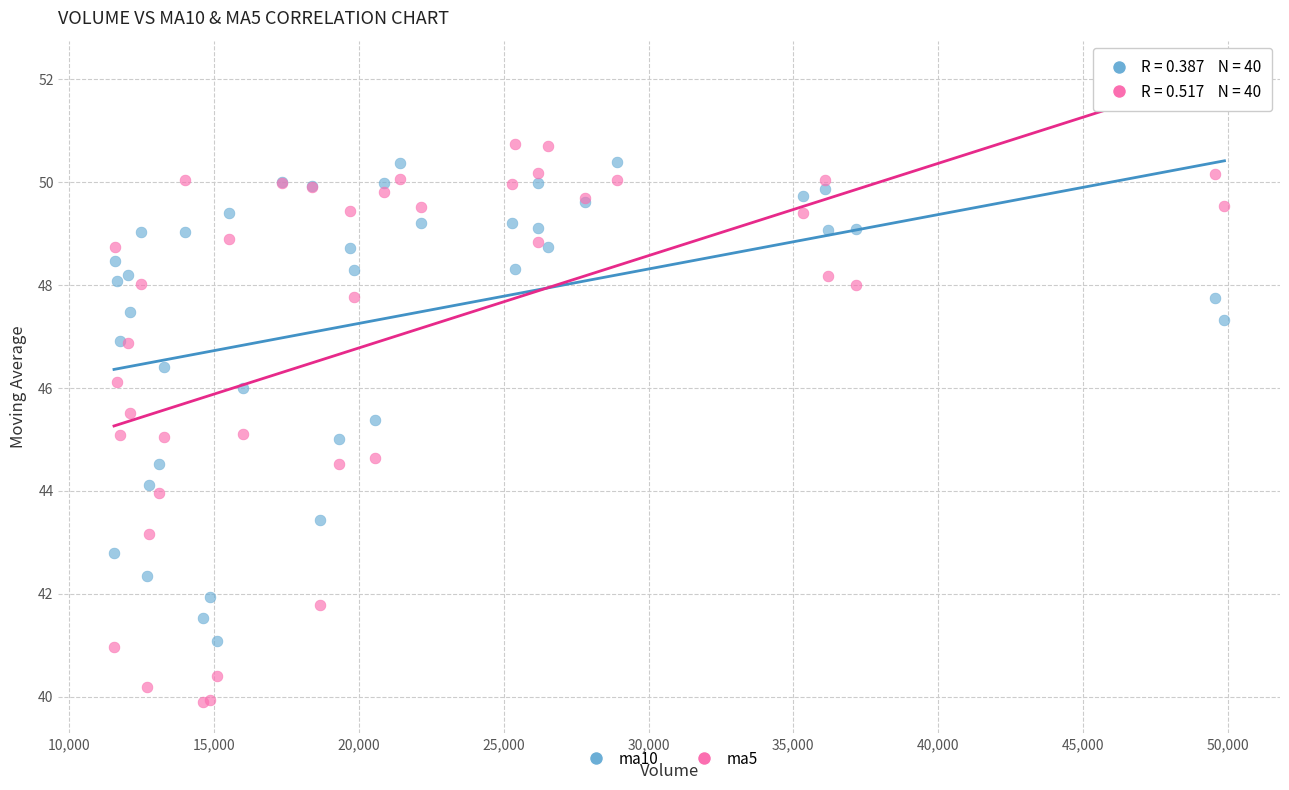

Which series has the largest Y range (max minus min)?

ma5